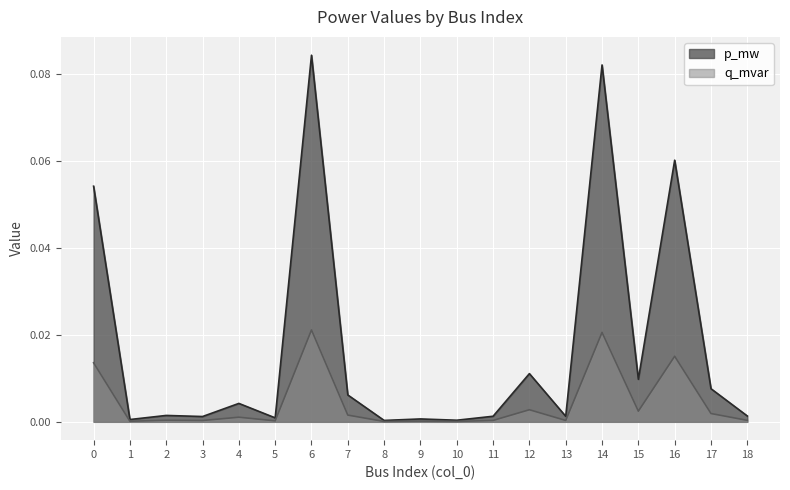

Rank the series at 3 from lowest to highest value.

q_mvar, p_mw